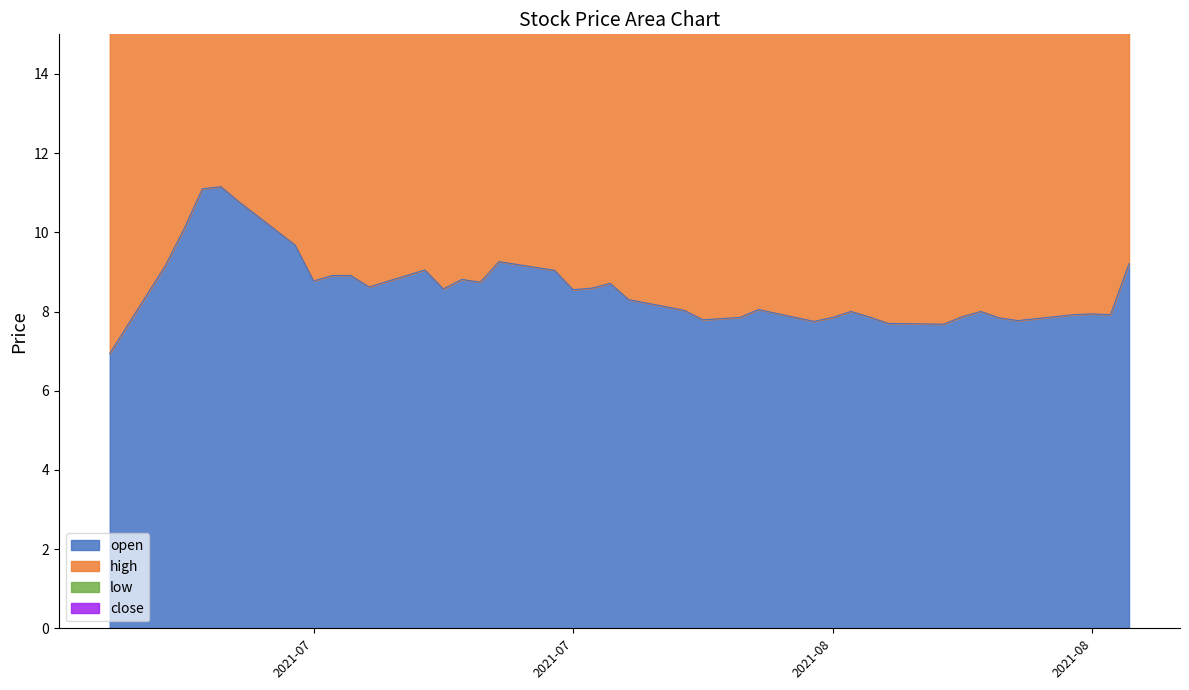

The value of open at 2021-08-18 is 7.9. True or false?

True